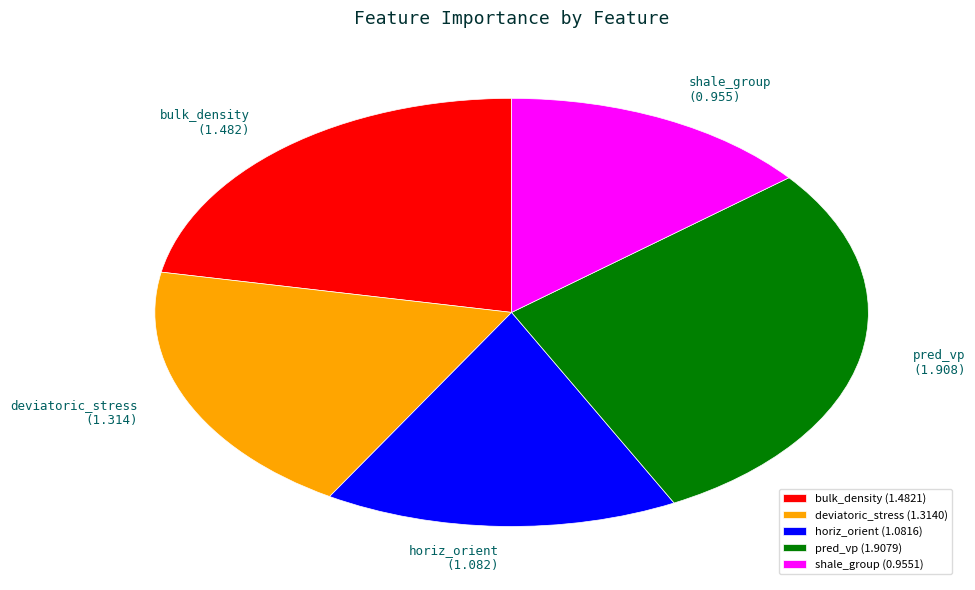

Rank the categories by value from lowest to highest.

shale_group, horiz_orient, deviatoric_stress, bulk_density, pred_vp